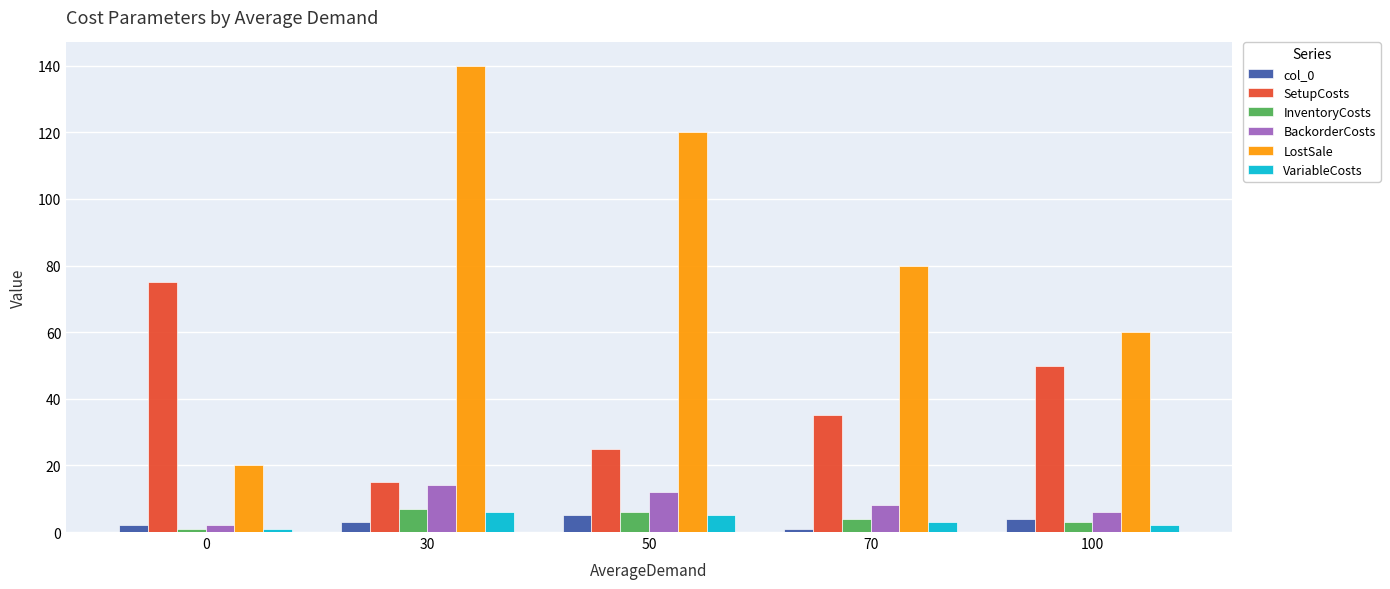

Where is LostSale nearest to the value 80?

70